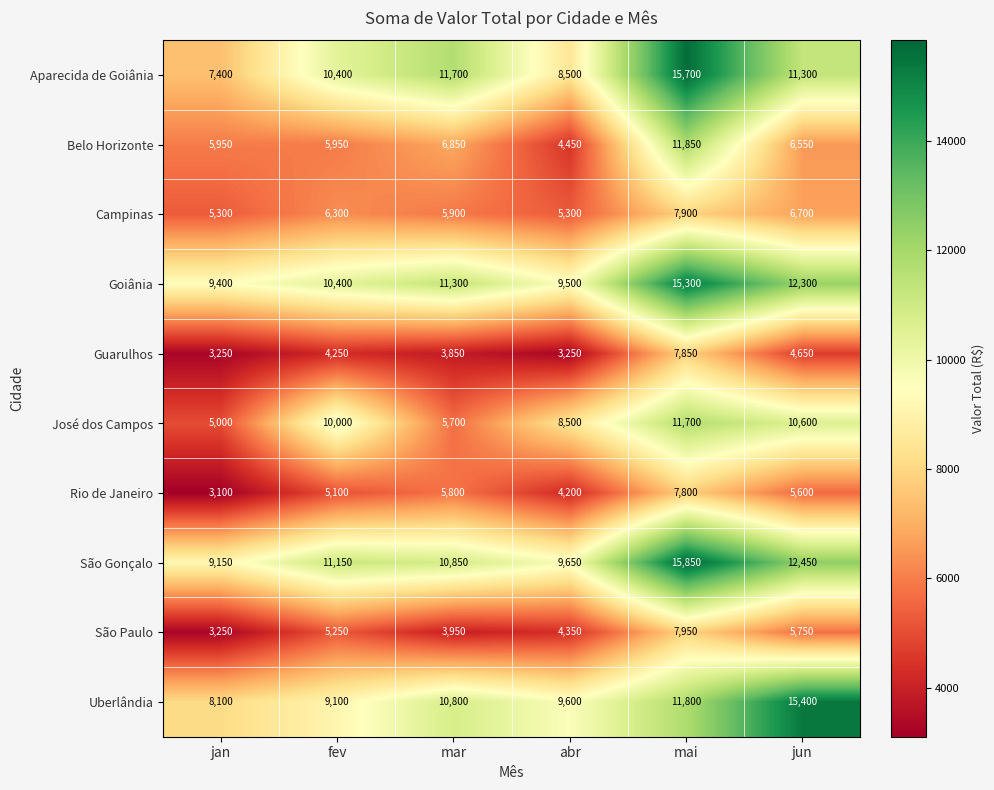

What is the greatest value displayed?

15850